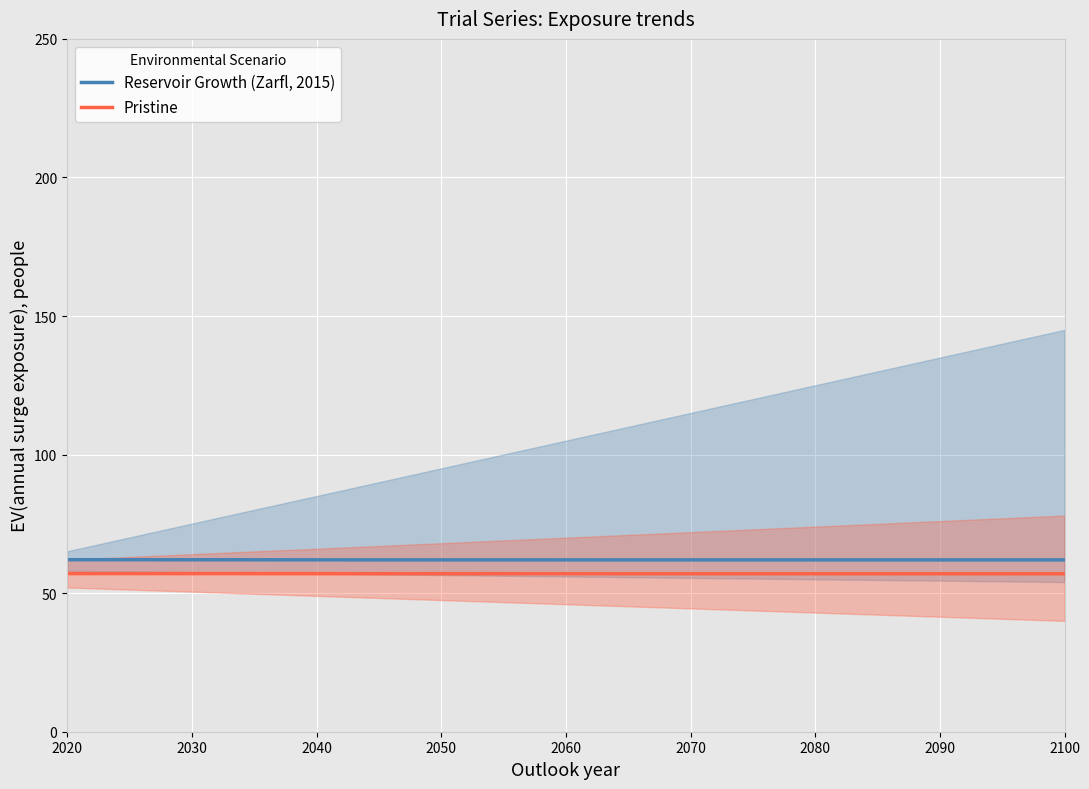

What is the minimum value for Pristine?

57.0